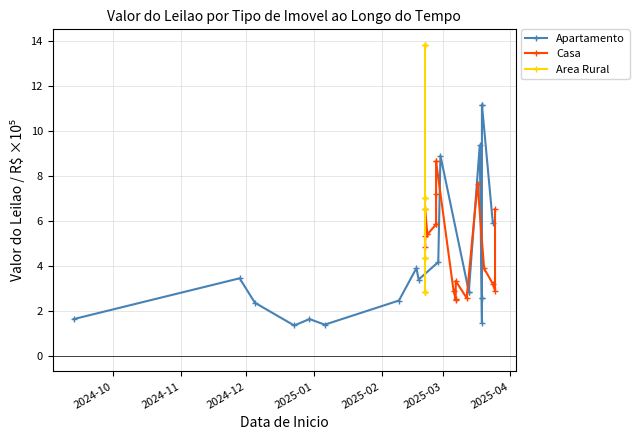

Which series has the widest spread of values?

Area Rural